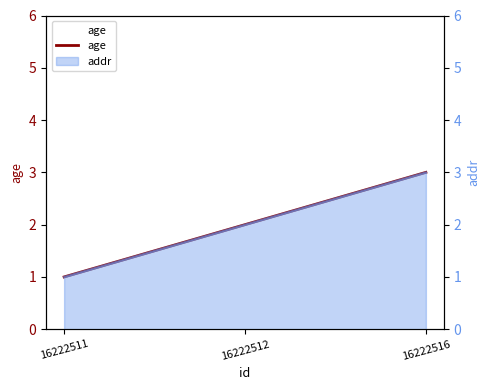

Rank the categories by value from highest to lowest.

16222516, 16222512, 16222511